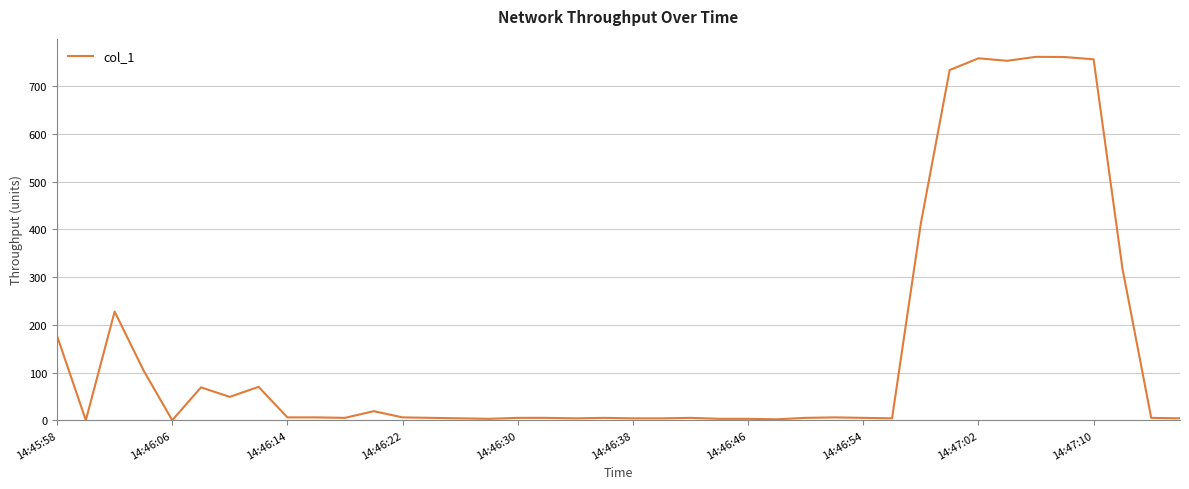

What is the maximum value shown in the chart?

761.6